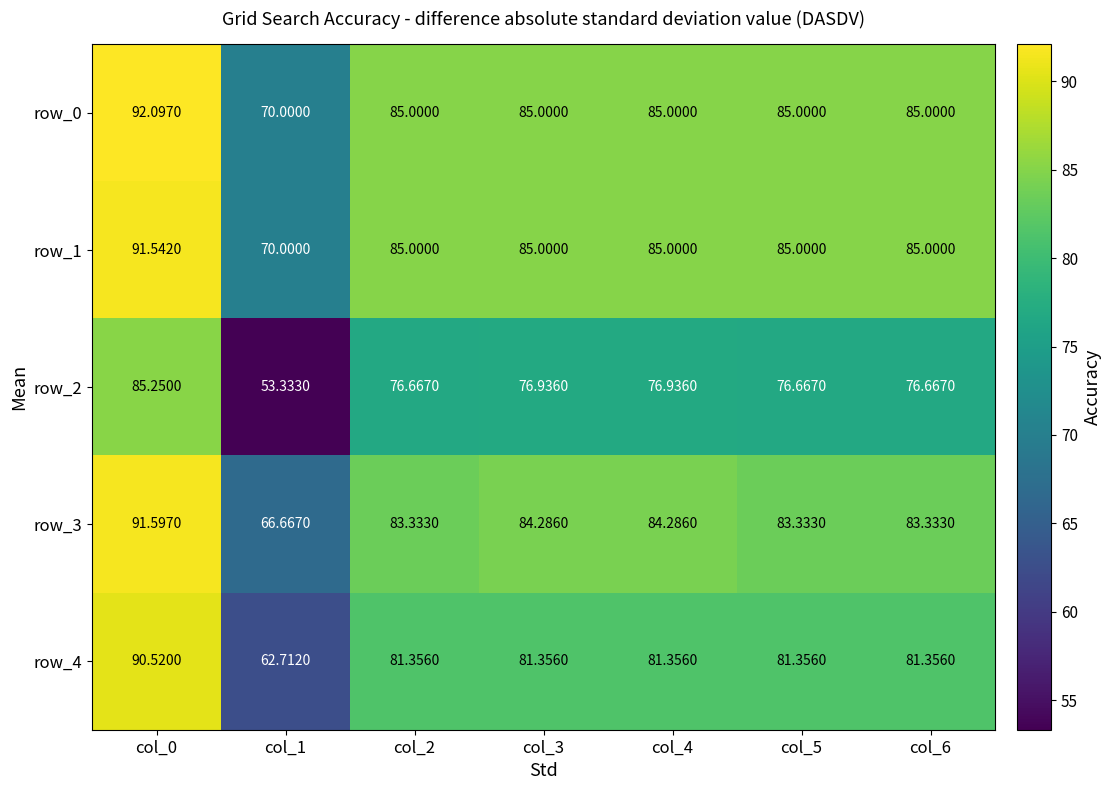

Is the value of row_4 at col_1 greater than the value of row_1 at col_2?

No